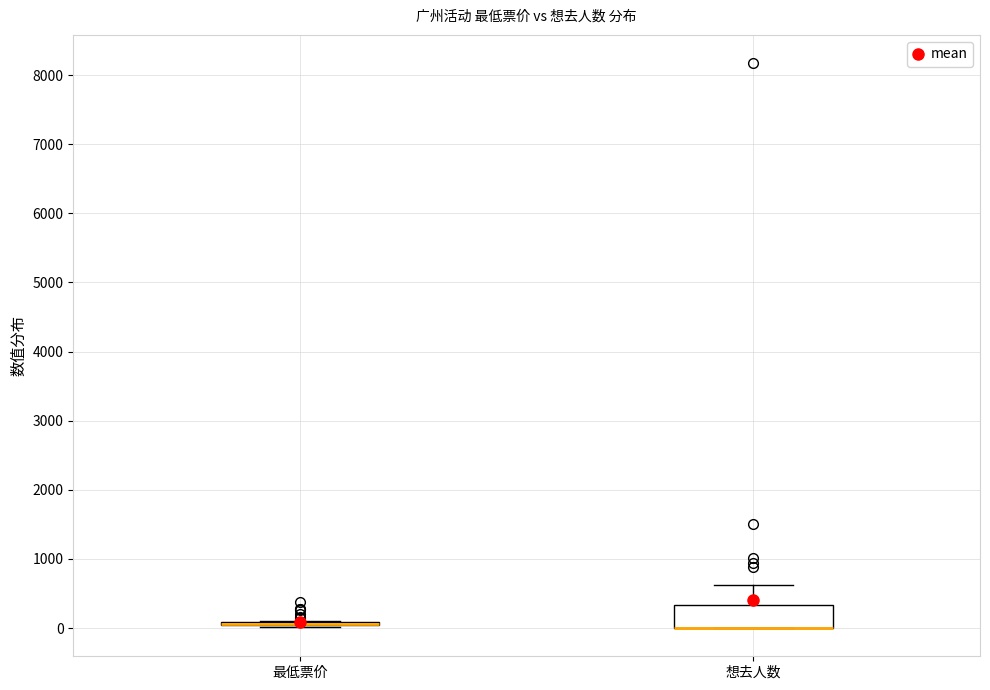

Comparing the boxes themselves (not the whiskers), which one is the tallest?

想去人数